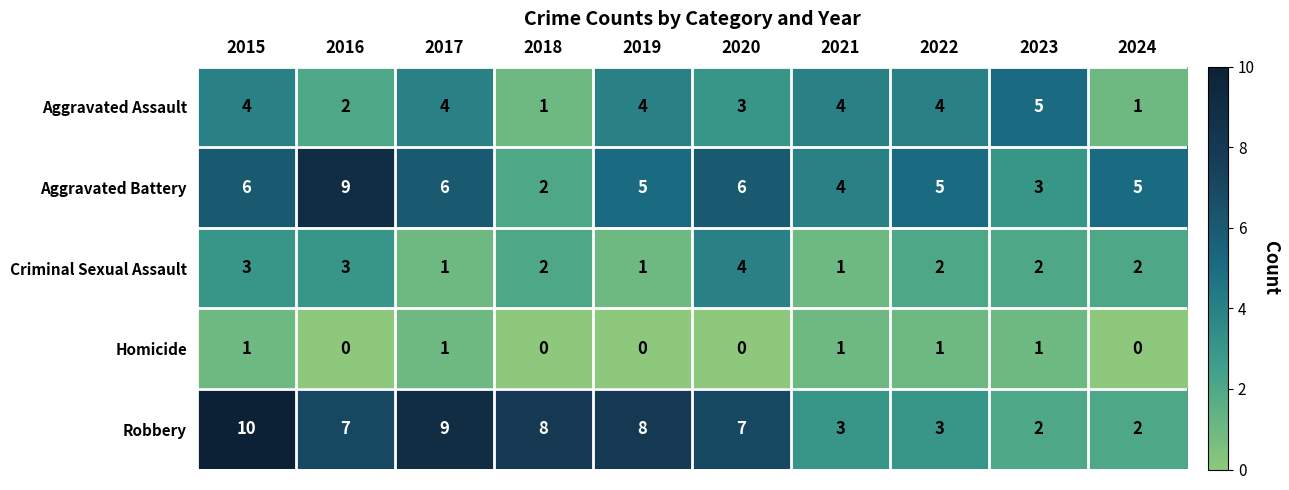

What is the greatest value displayed?

10